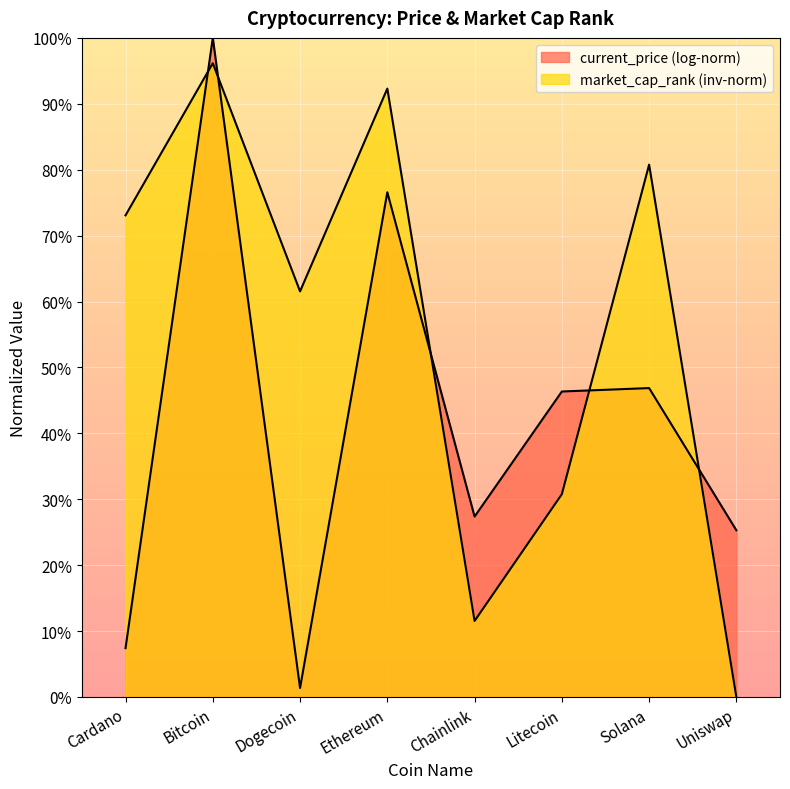

What is the difference between the maximum and minimum values?

1.0